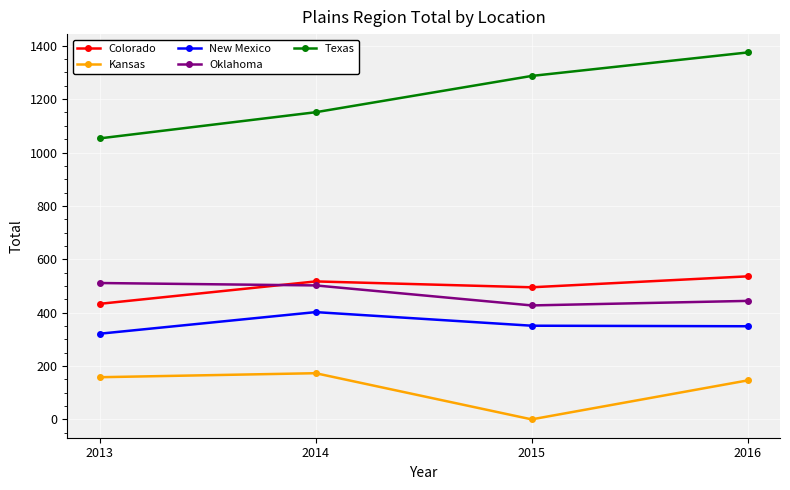

What is the difference between the maximum and second lowest values in the Kansas series?

27